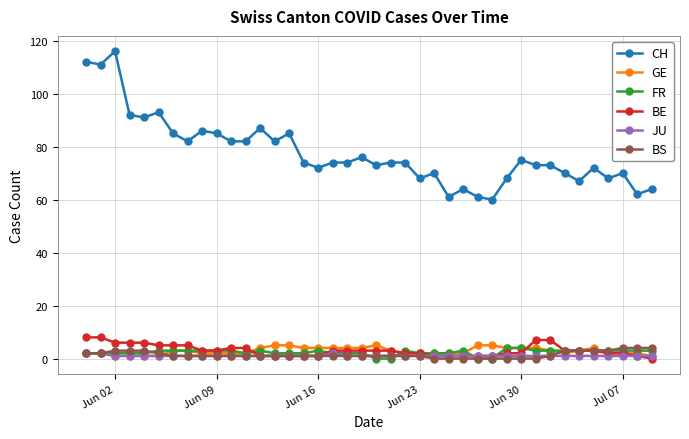

True or false: CH has more than 0 points higher than both neighbors.

True